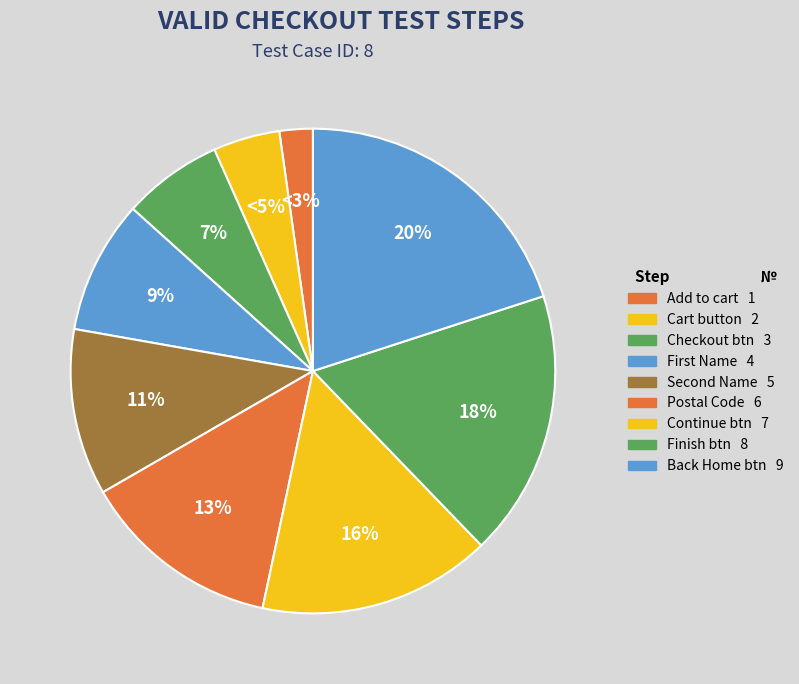

Between Click on Continue button and Click on Finish button, which is larger?

Click on Finish button